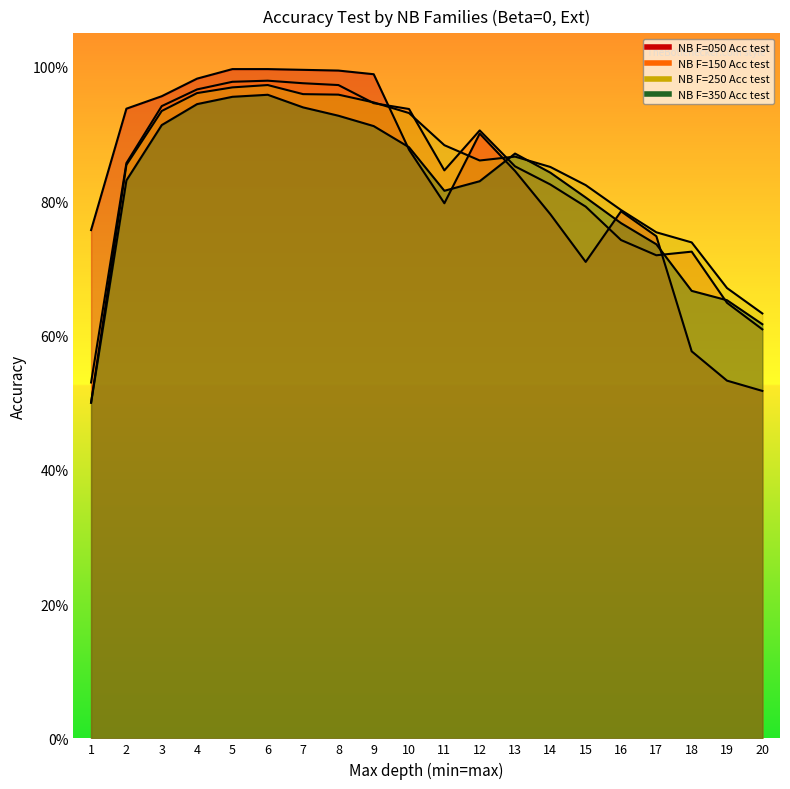

Is it true that NB F=250 Acc test equals 1.3 at 5?

False